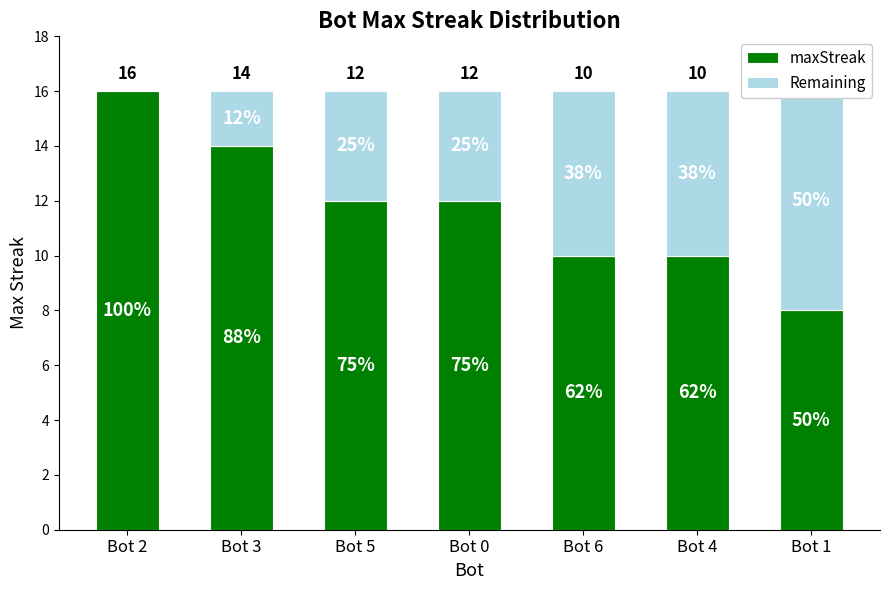

Which series has the largest total across all categories?

maxStreak